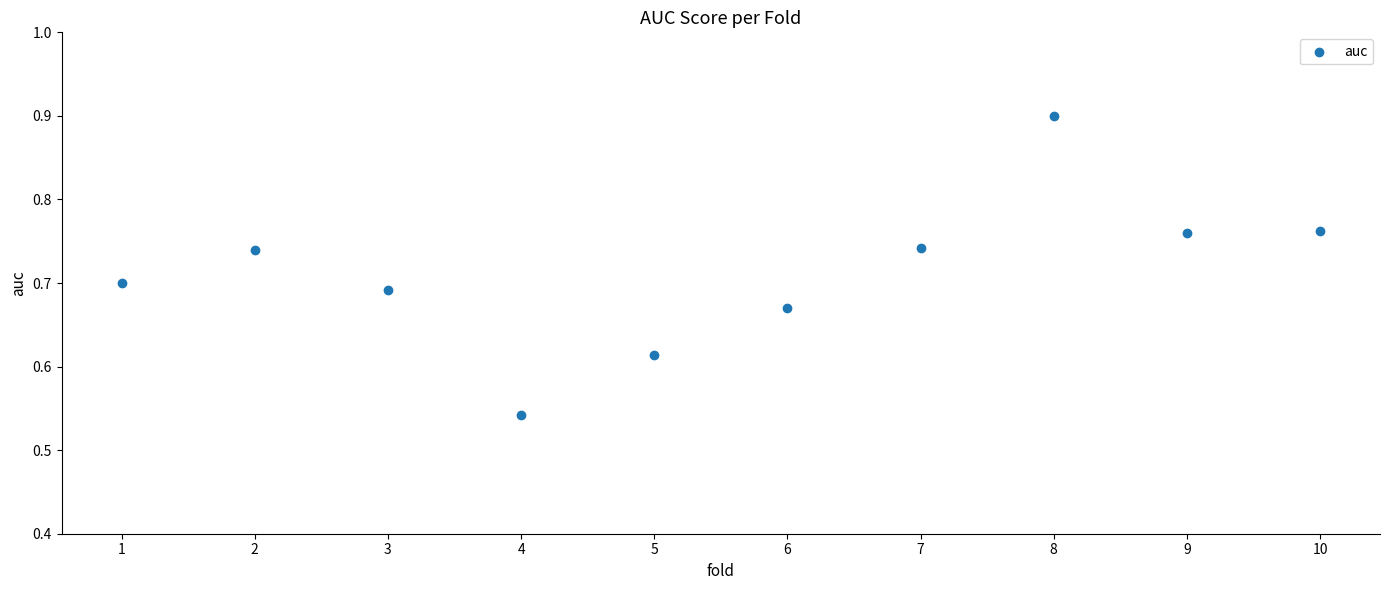

What is the range of Y values (max minus min)?

0.4